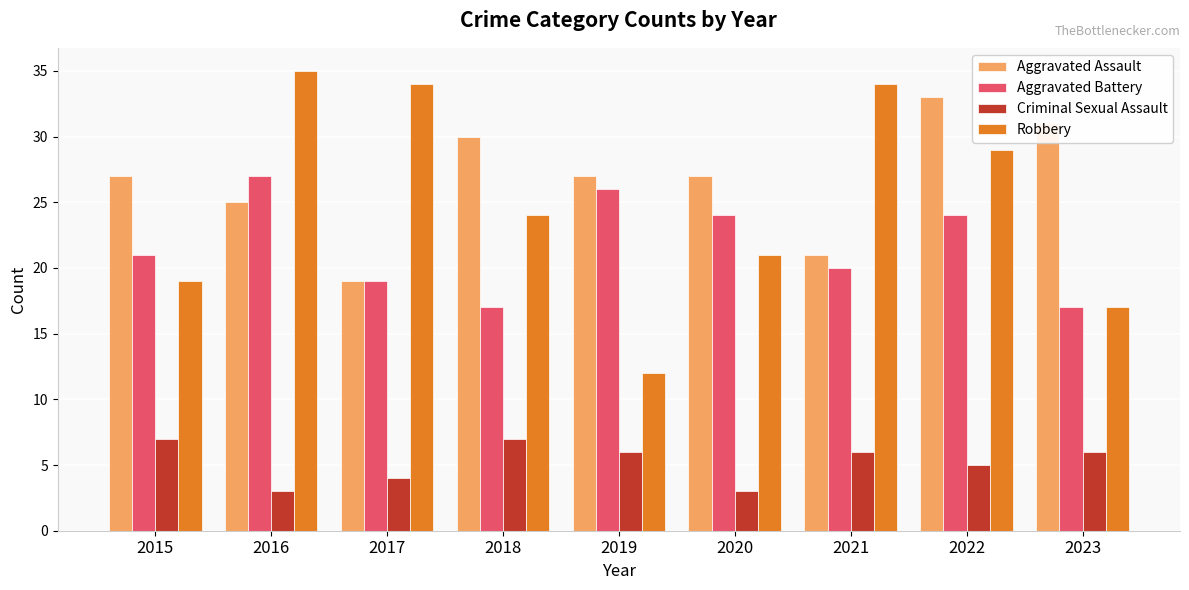

What is the value of the Aggravated Battery bar at the 4th from the left?

17